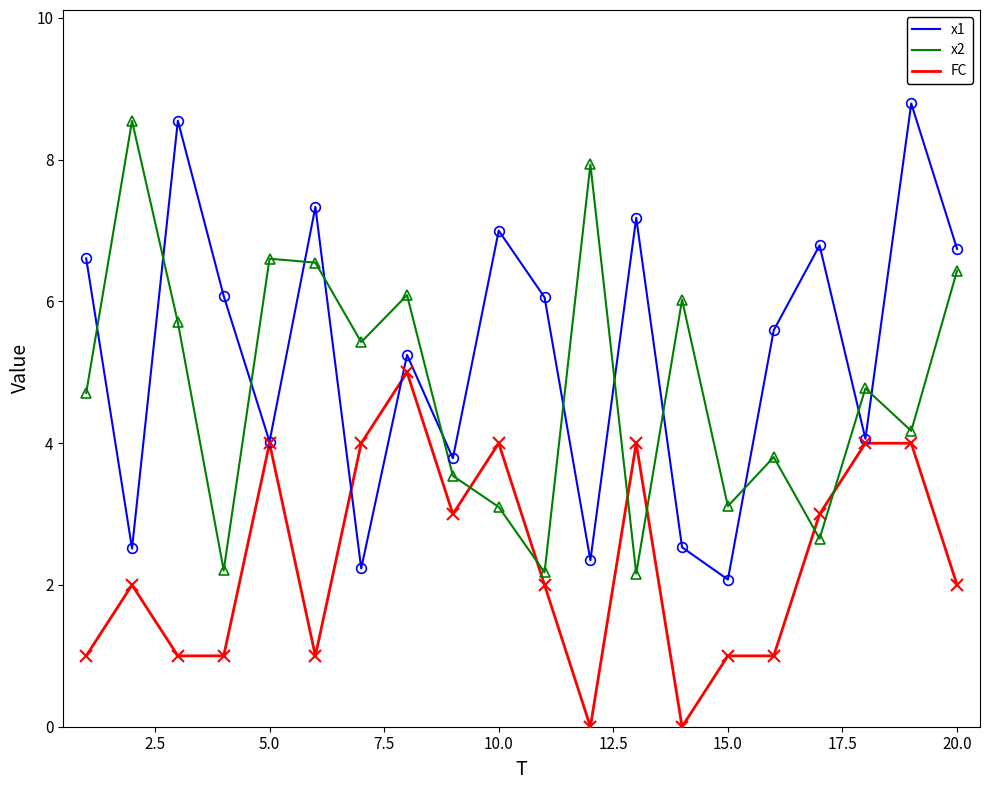

List the series in order of their overall mean, highest first.

x1, x2, FC